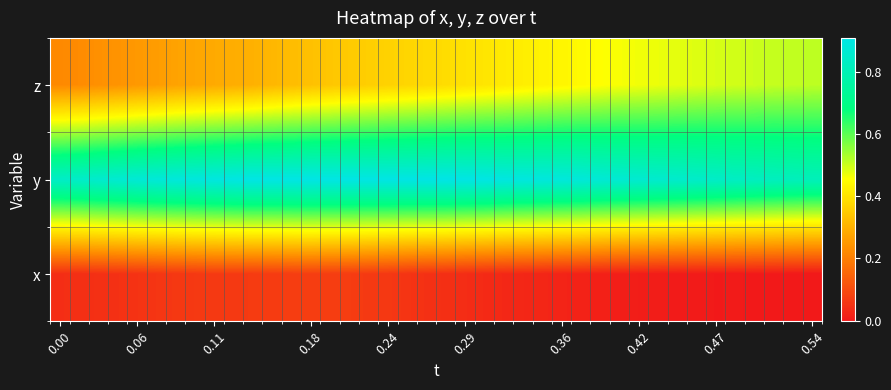

At which category is the sum across all series the highest?

25